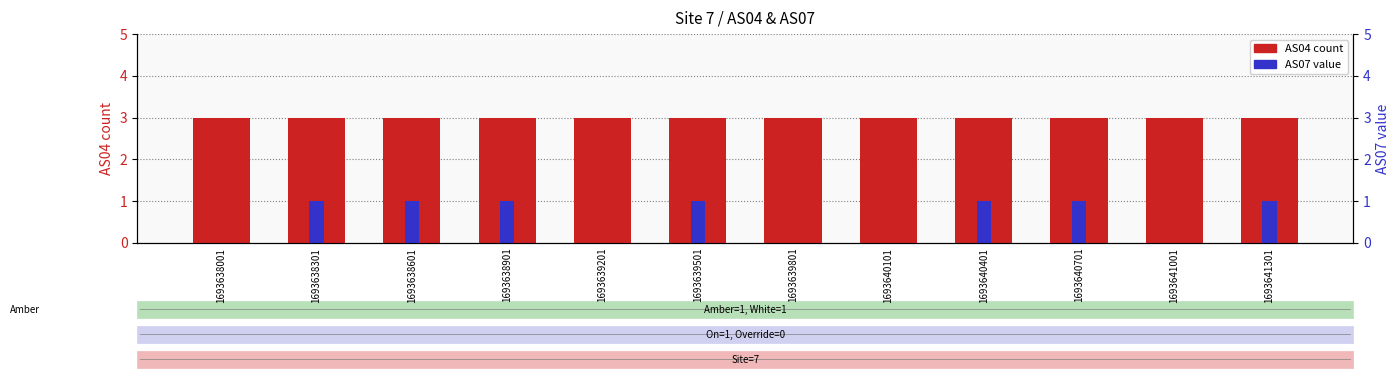

Which series has the largest range (max minus min)?

AS07